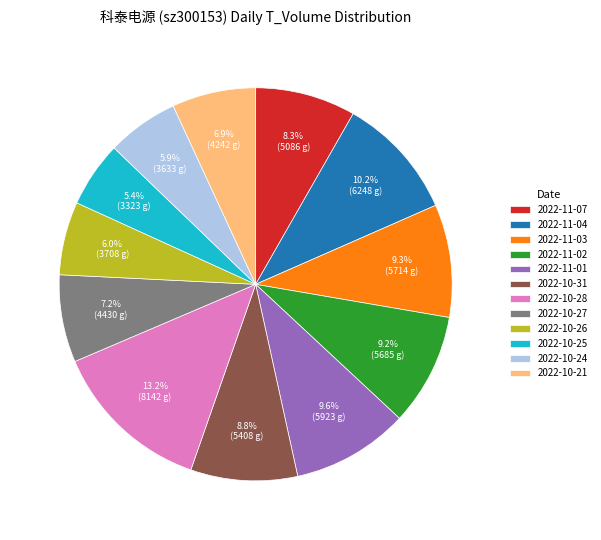

True or false: 2022-10-25 accounts for 1% of the total.

False